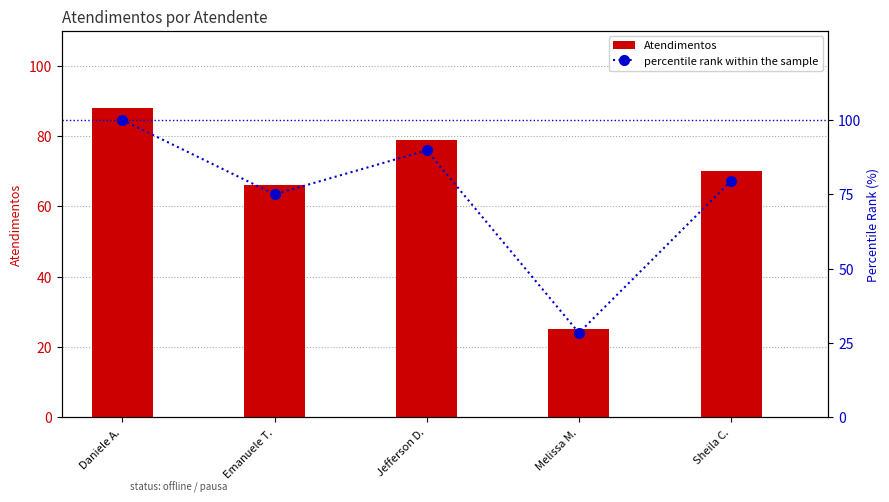

The Atendimentos series shows 70.0 at Sheila C.. True or false?

True